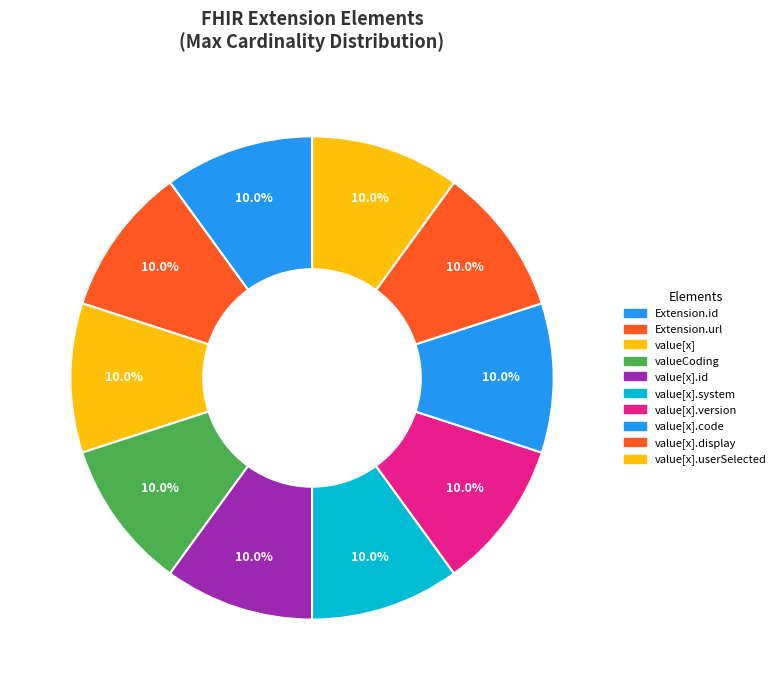

How many segments does this pie chart have?

10